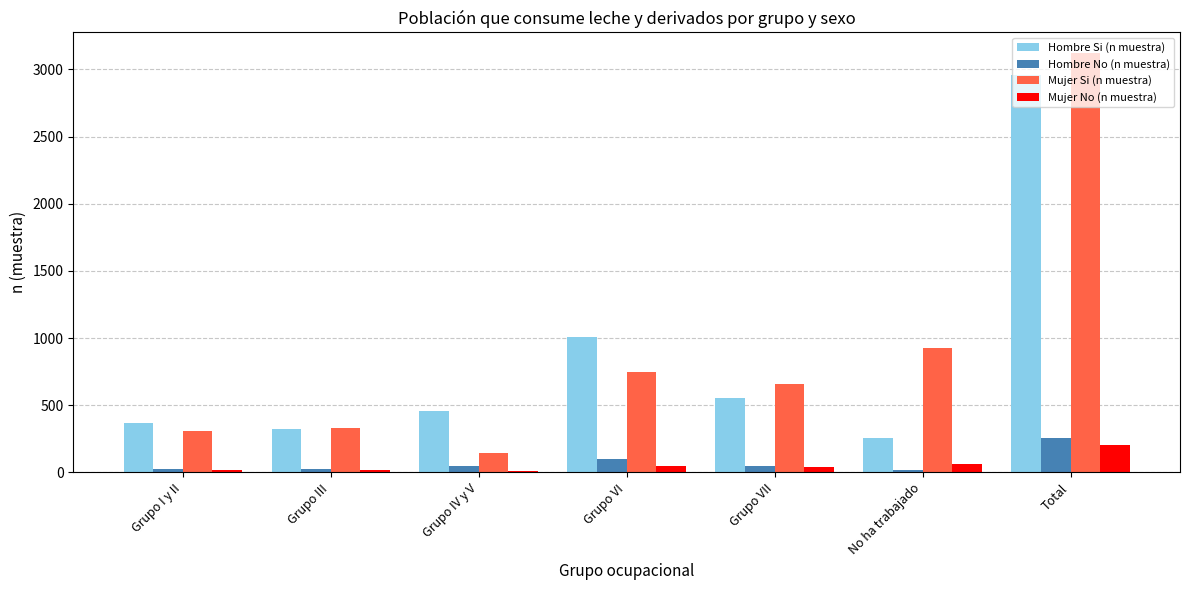

What is the difference between the Hombre No (n muestra) values at Grupo IV y V and Grupo I y II?

23